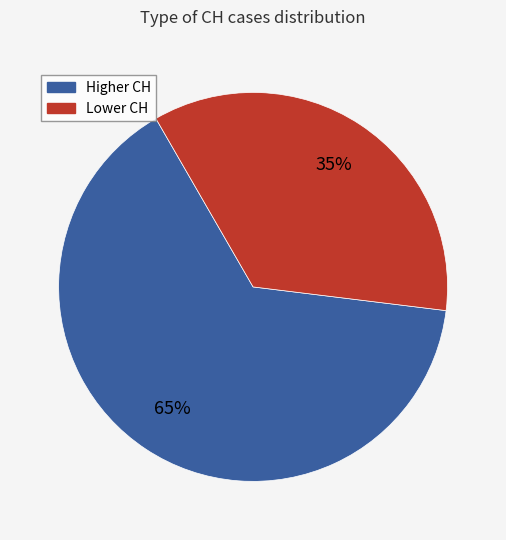

To the nearest percent, what is the average slice percentage?

50%